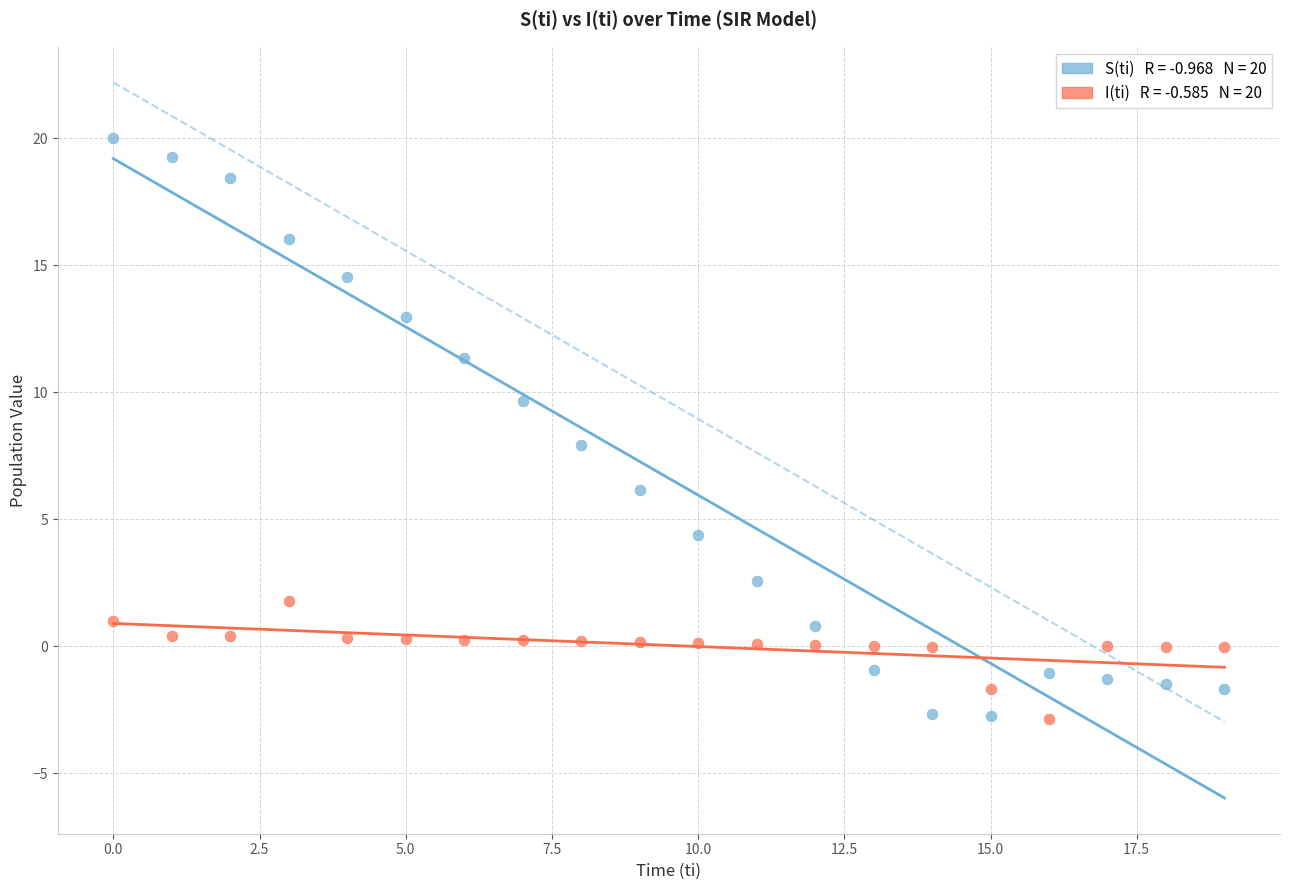

Across all data points, what is the range of Y values (max minus min)?

22.9